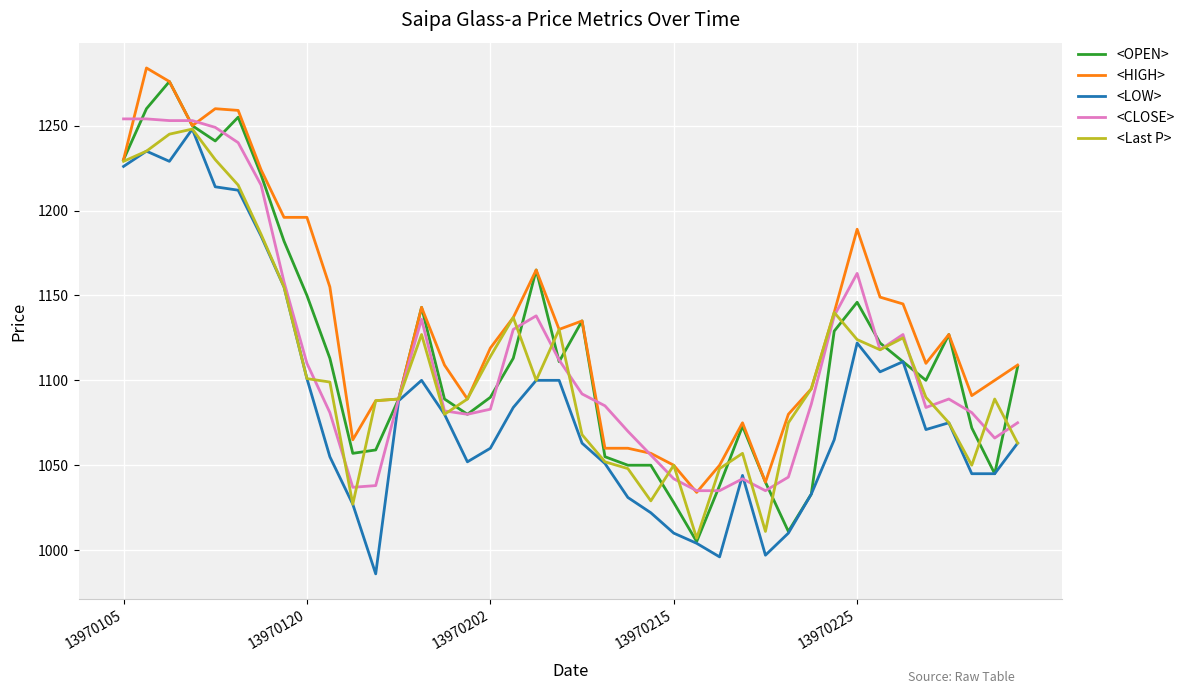

What is the greatest value displayed?

1284